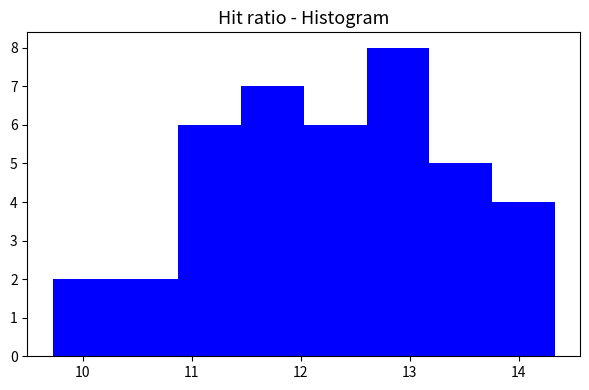

Over which range of the x-axis is the bar tallest?

12.6 to 13.2